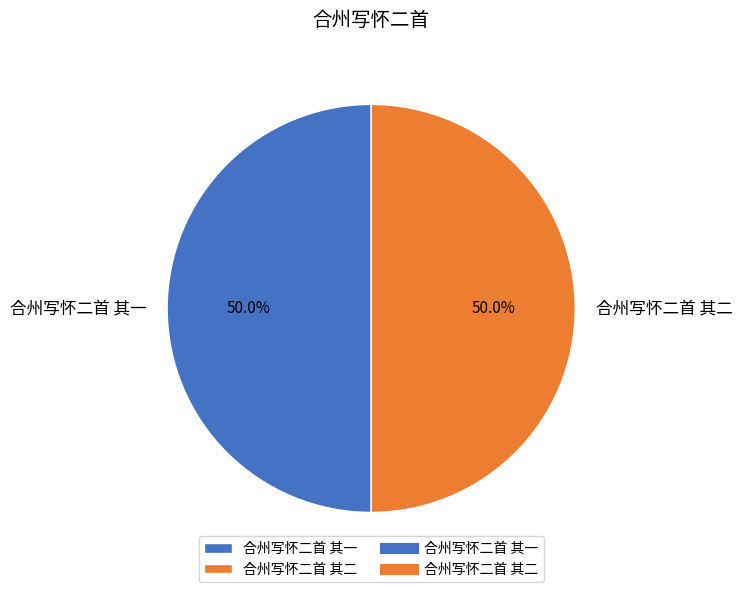

Approximately how many times larger is the value at 合州写怀二首 其一 compared to 合州写怀二首 其二?

1.0